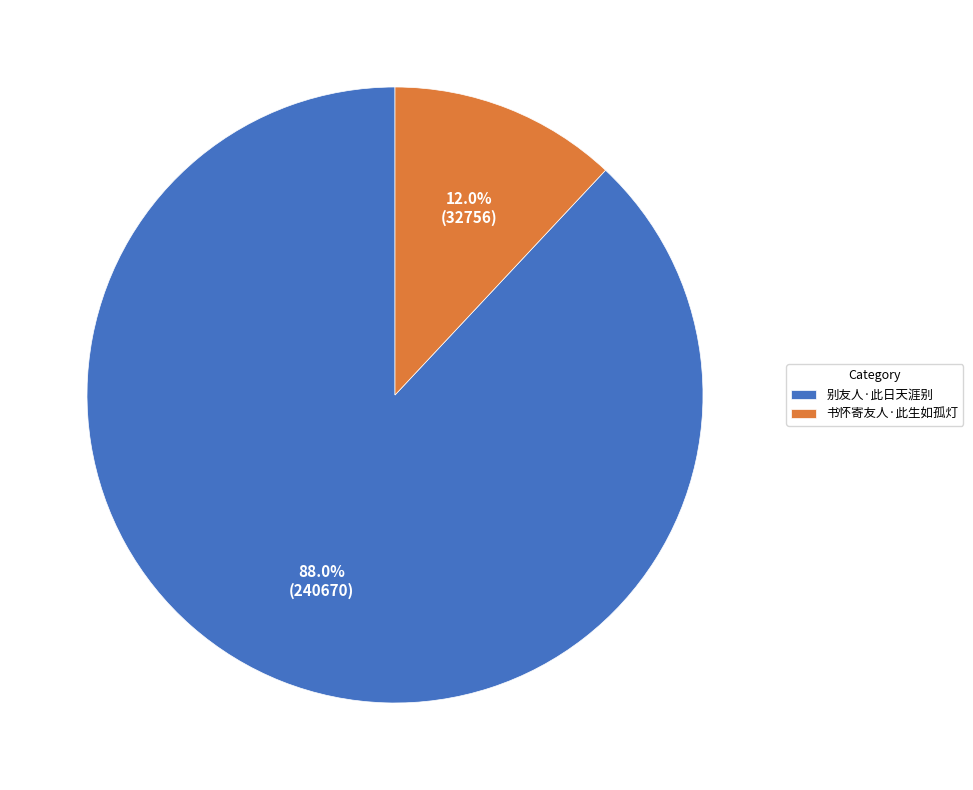

How many slices are in this pie chart?

2